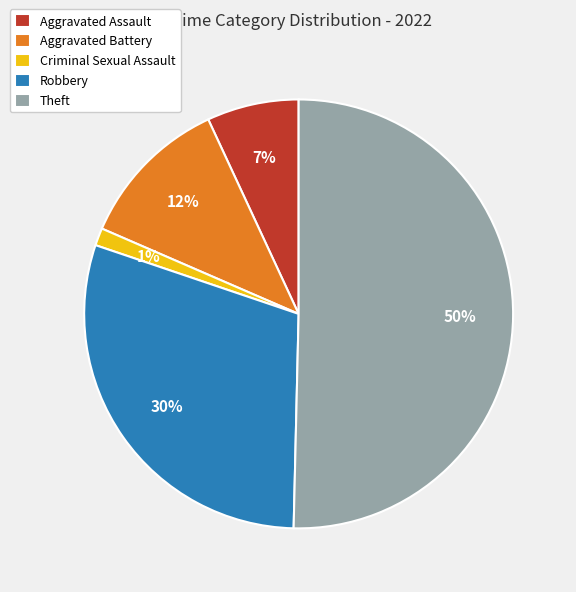

To the nearest percent, what is the combined percentage of Criminal Sexual Assault and Aggravated Assault?

8%